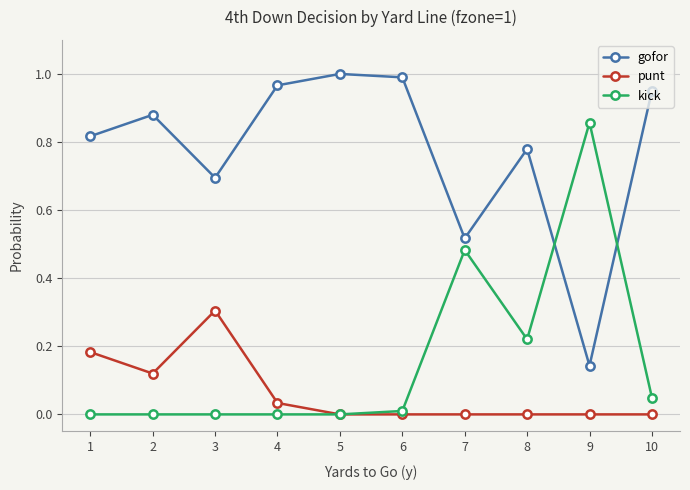

Is the value of gofor at 3 greater than the value of punt at 6?

Yes